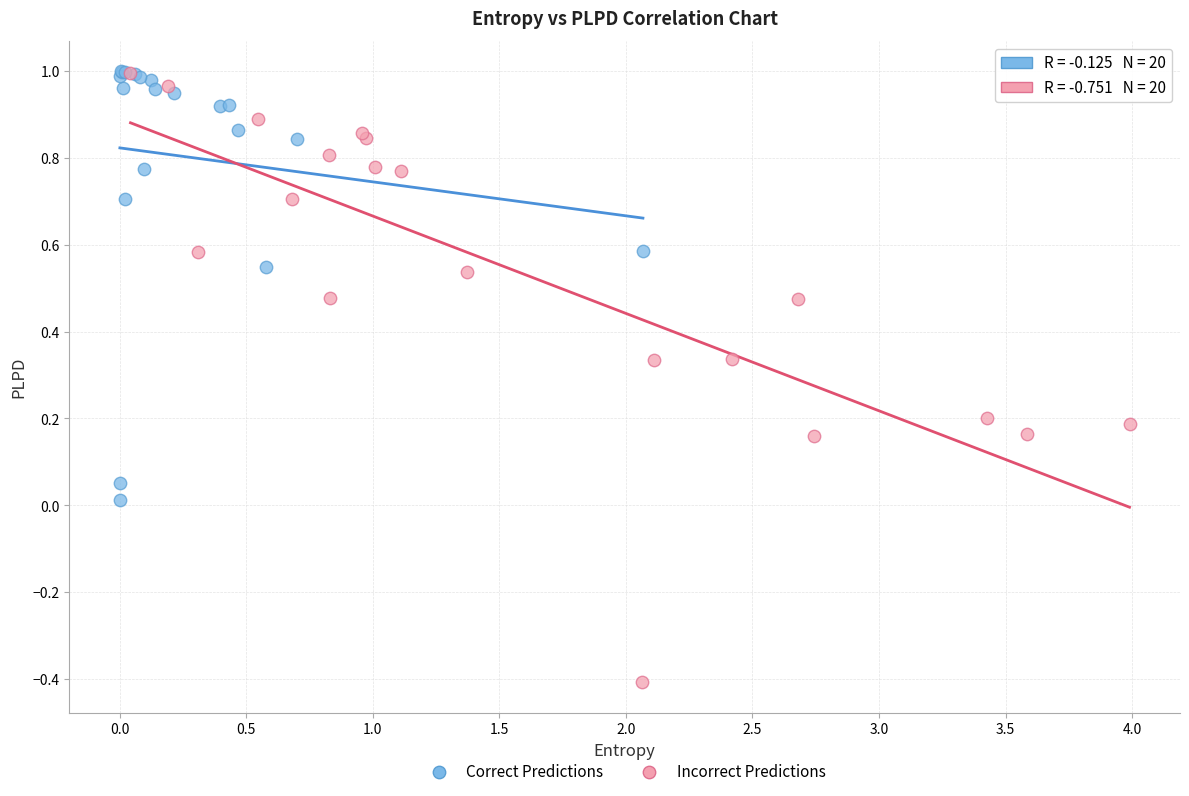

Which series has the widest spread of Y values?

Incorrect Predictions